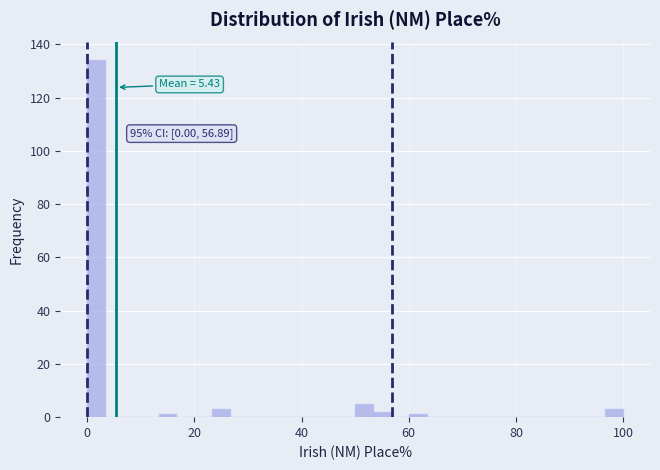

Around what value on the x-axis is the tallest bar? Give the approximate position of its centre, as read against the axis.

2